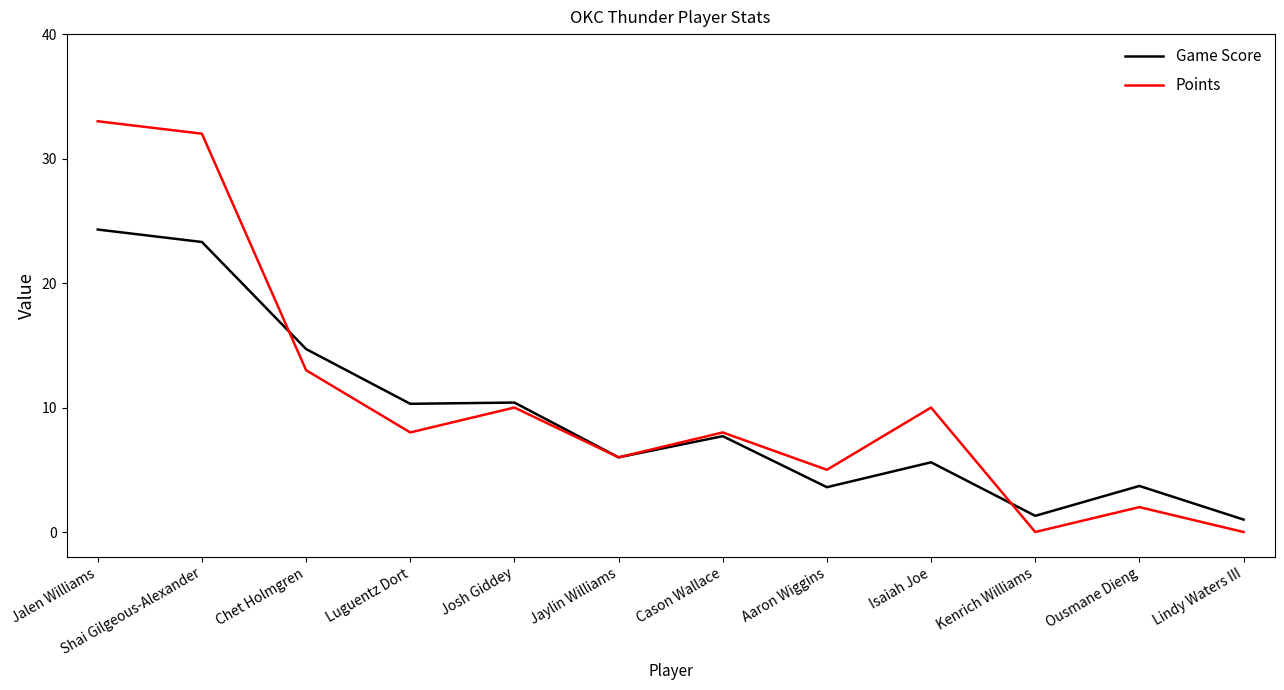

What position from the left is Aaron Wiggins?

8